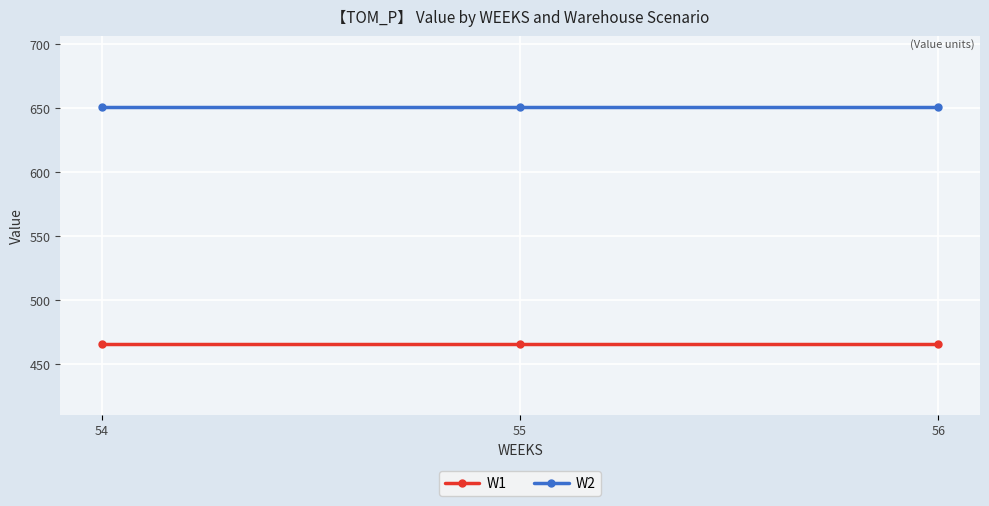

What is the difference between the highest and lowest values at 54?

184.6